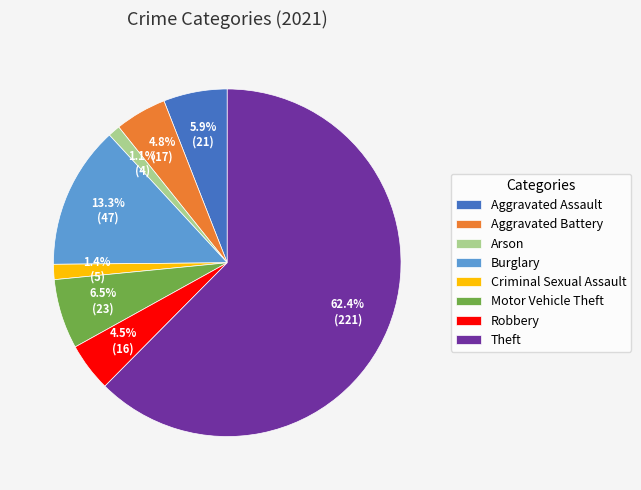

Count the number of slices in the pie.

8